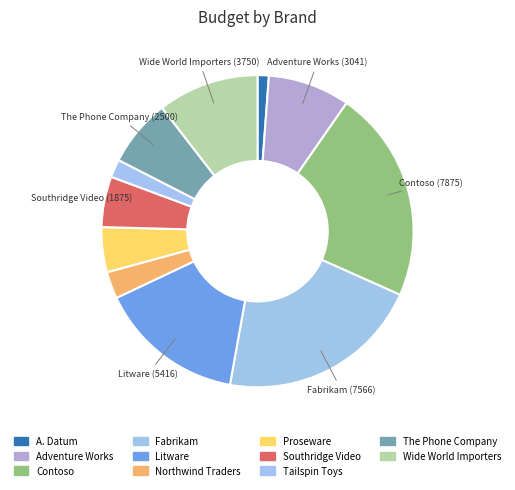

How many slices are in this pie chart?

11